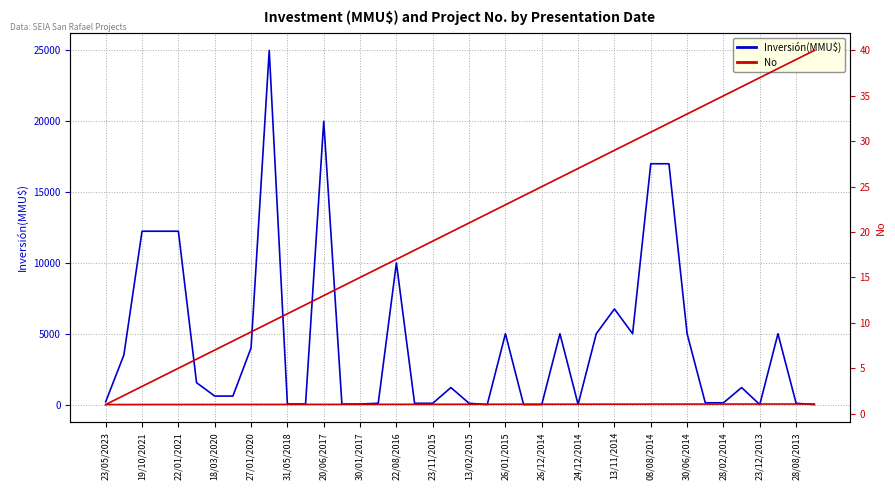

How many values in the No series exceed 21?

19